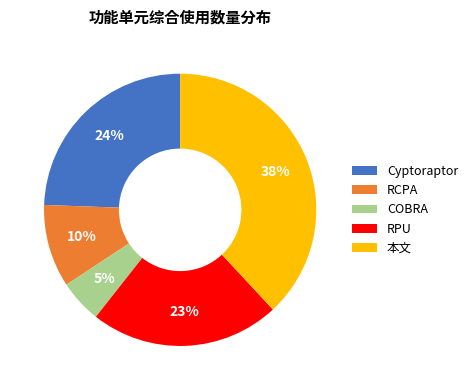

Does any single category account for the majority?

No